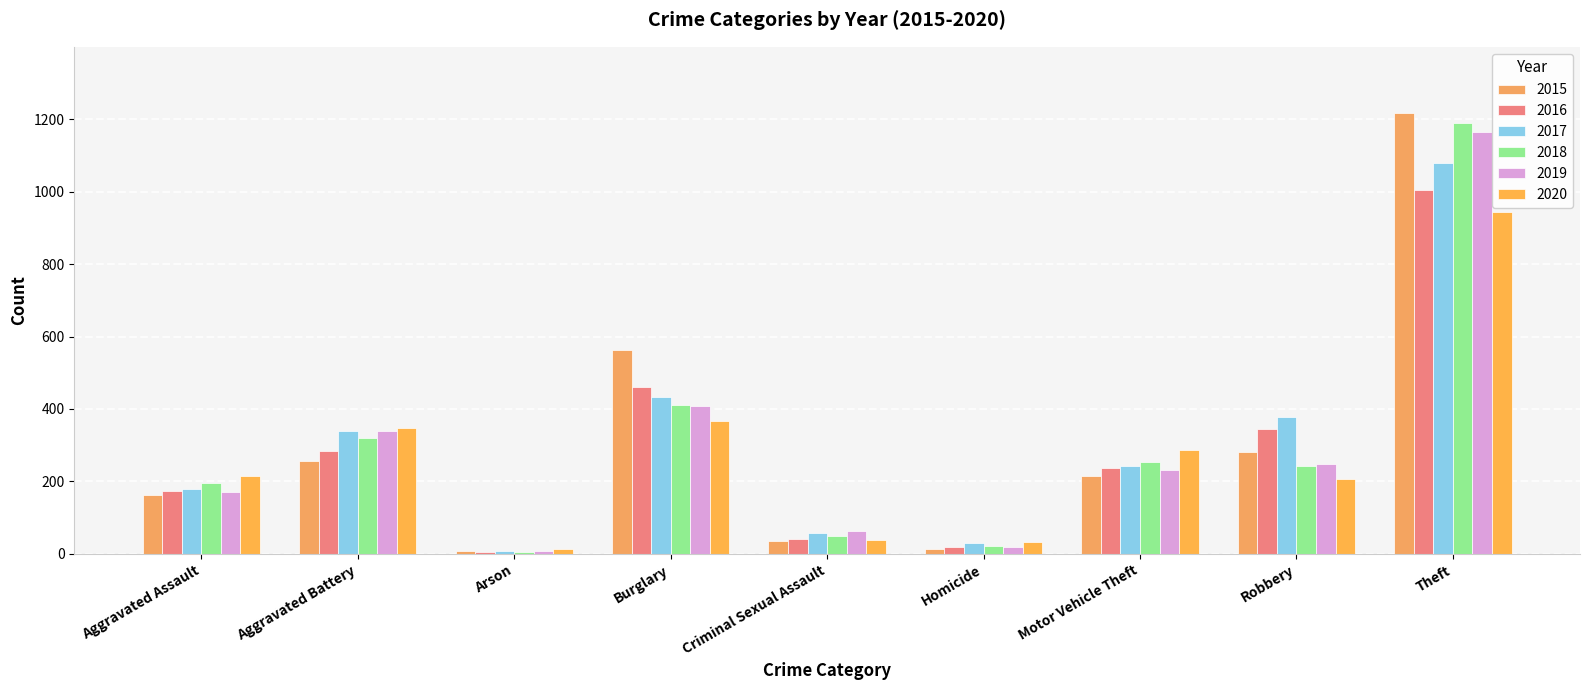

List the labels in order of 2018 value, largest first.

Theft, Burglary, Aggravated Battery, Motor Vehicle Theft, Robbery, Aggravated Assault, Criminal Sexual Assault, Homicide, Arson